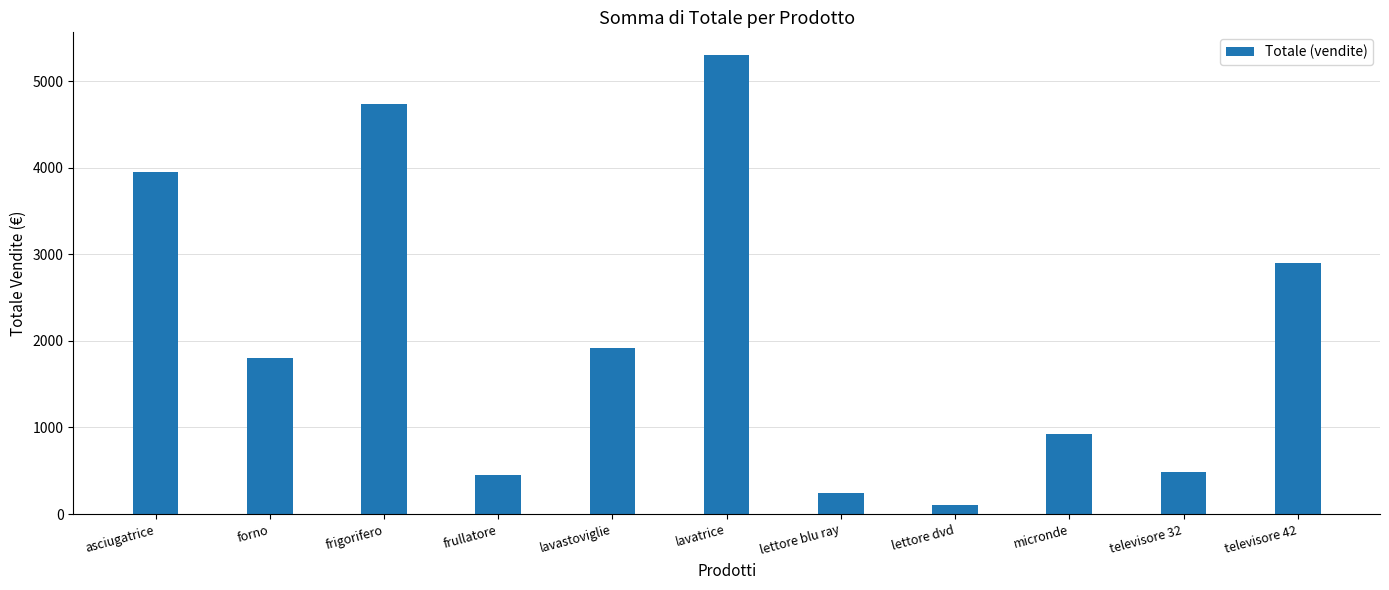

Reading left to right, list all the values displayed in this chart.

3950	1800	4735	450	1920	5300	248	110	925	490	2905